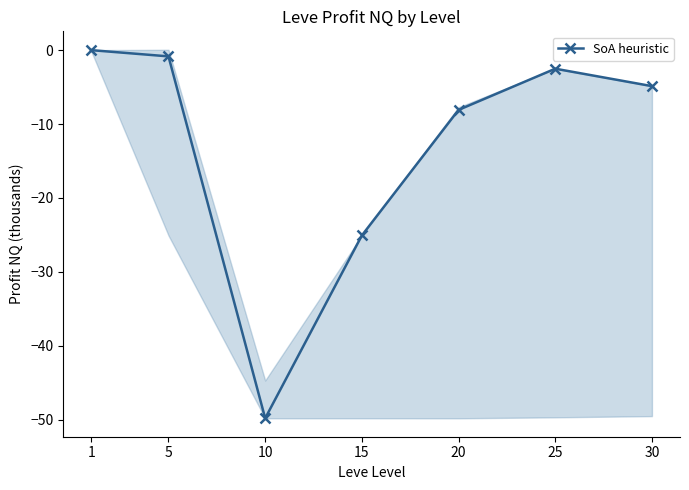

Does the chart have visible grid lines?

No